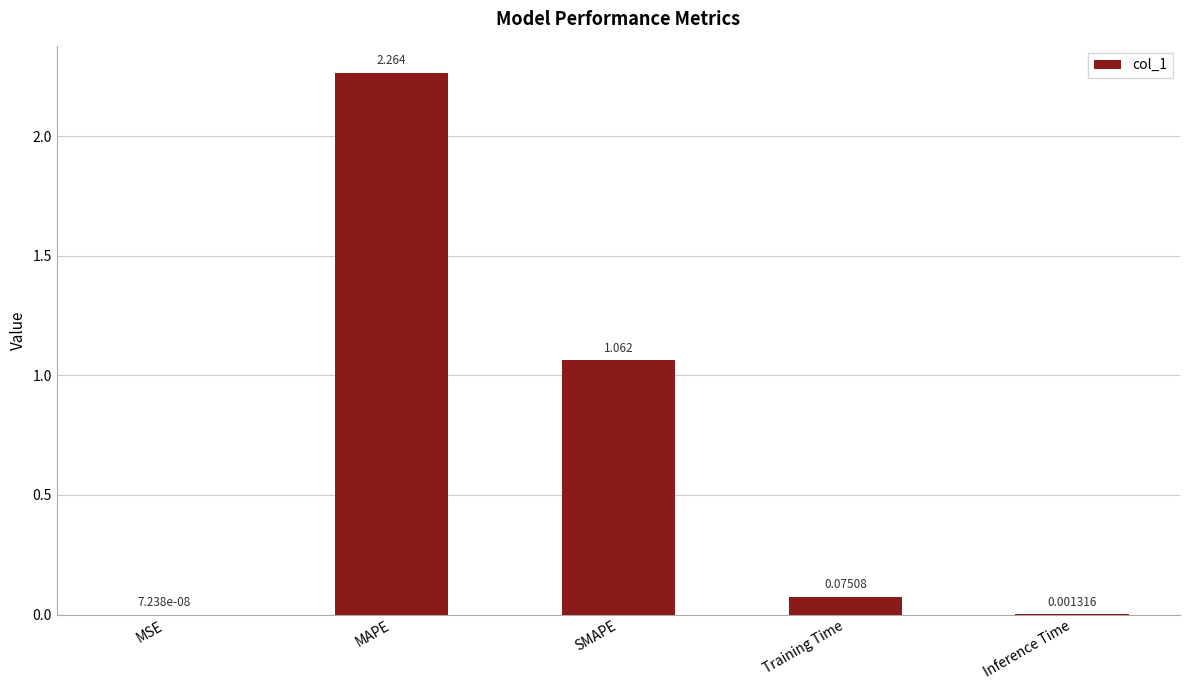

Which label corresponds to the largest value in the chart?

MAPE